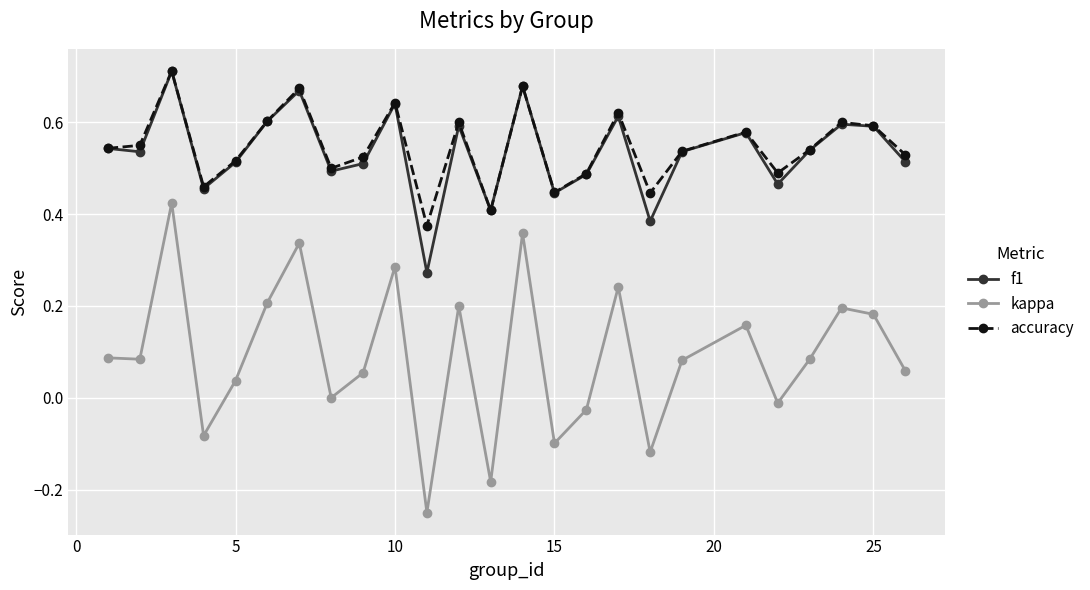

True or false: f1 and kappa cross at least once.

False